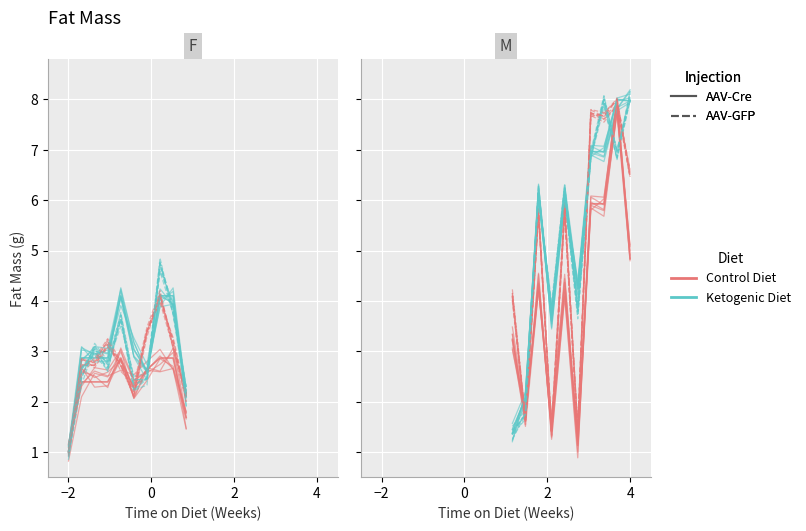

Which series has the widest spread of values?

Ketogenic Diet / AAV-GFP